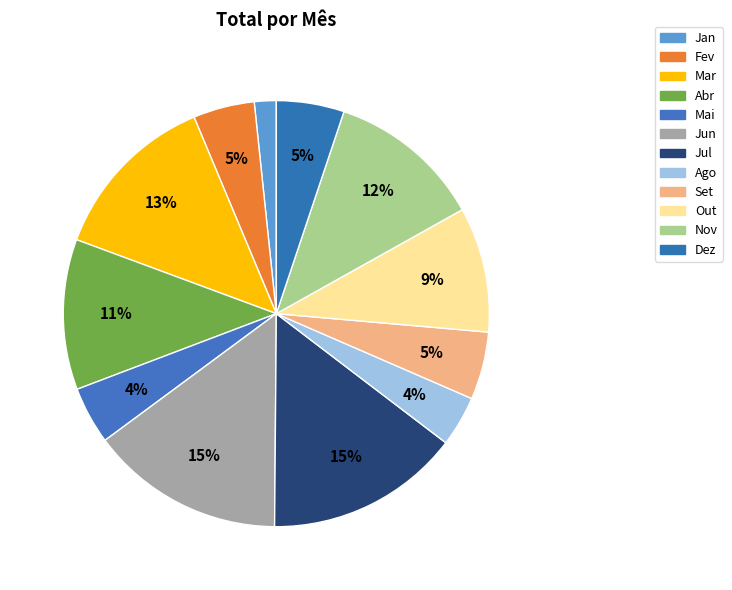

How many slices are in this pie chart?

12